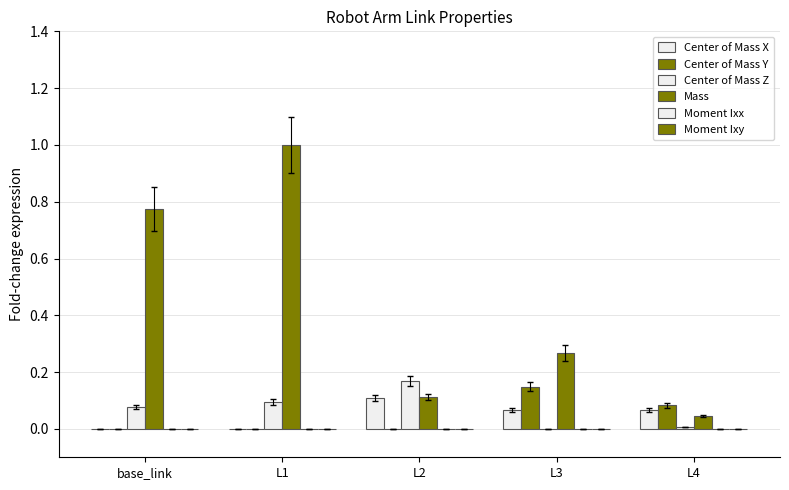

Are the bars grouped side by side (vs. stacked)?

Yes